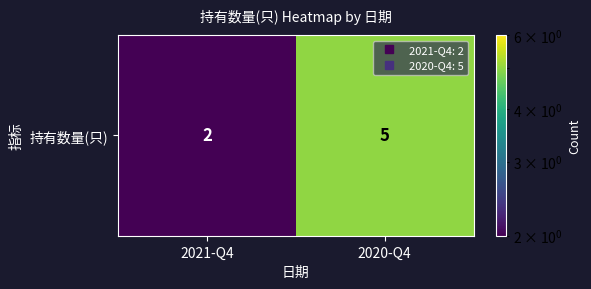

How many values are below 5?

1